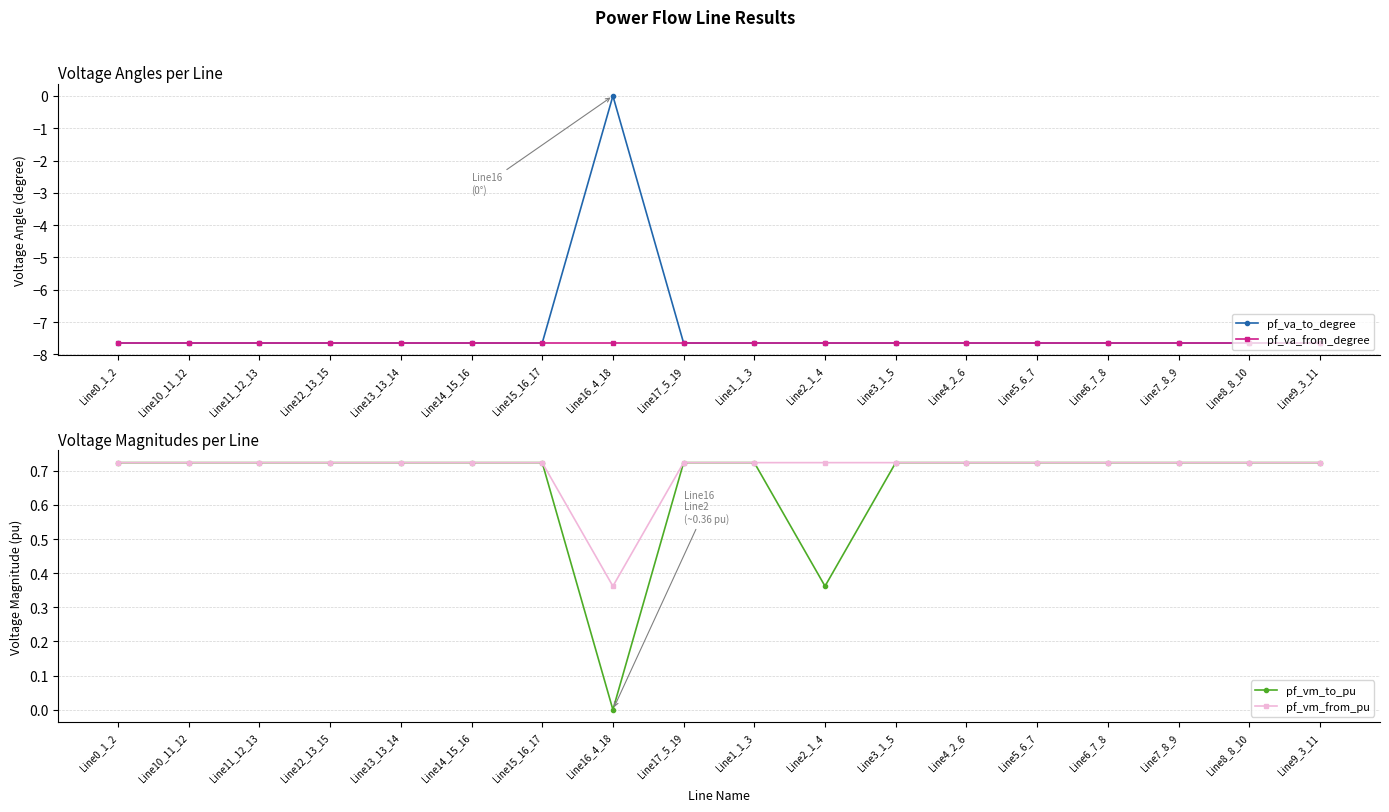

What is the greatest value displayed?

0.7